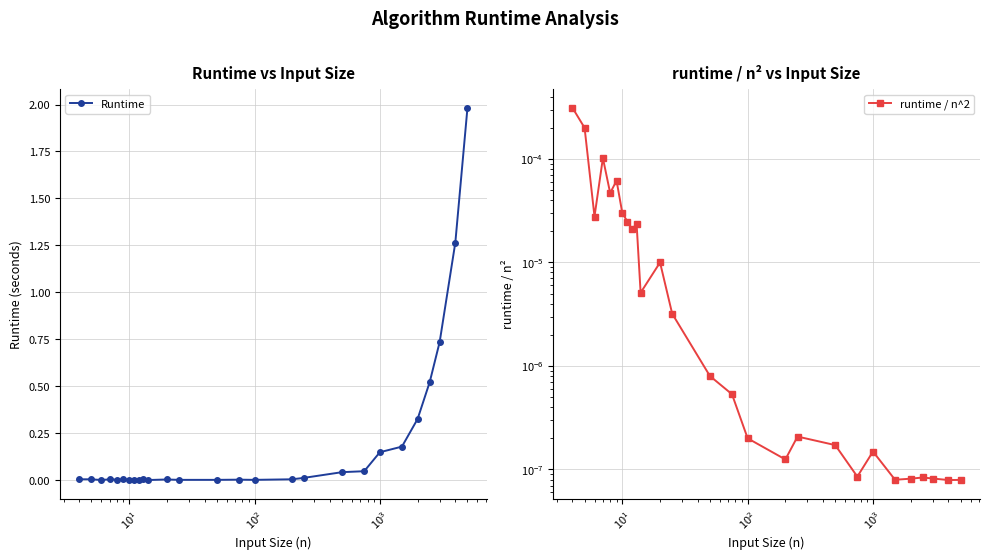

List the series in order of their peak value, highest first.

Runtime, runtime / n^2